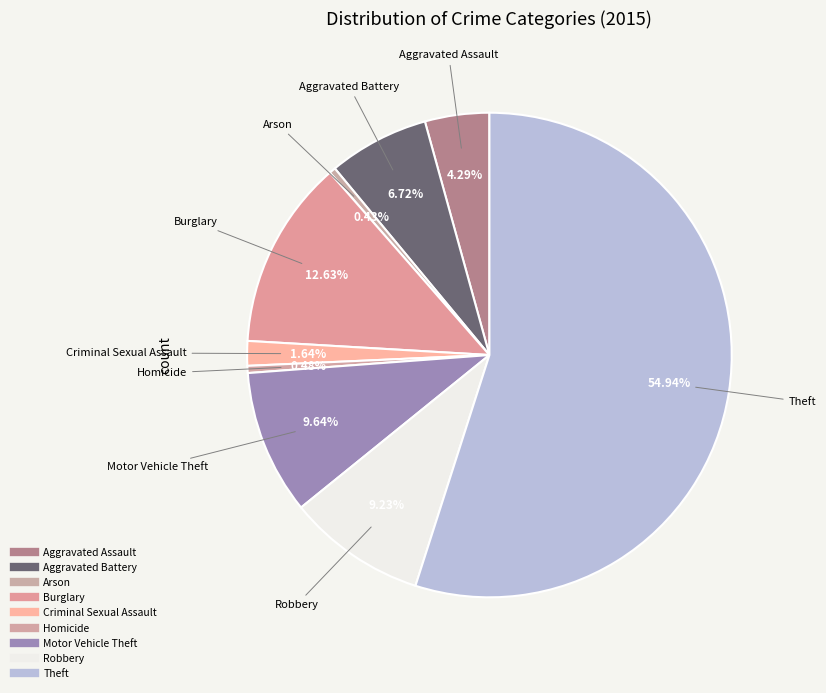

How much of the chart is everything except Robbery?

90.8%